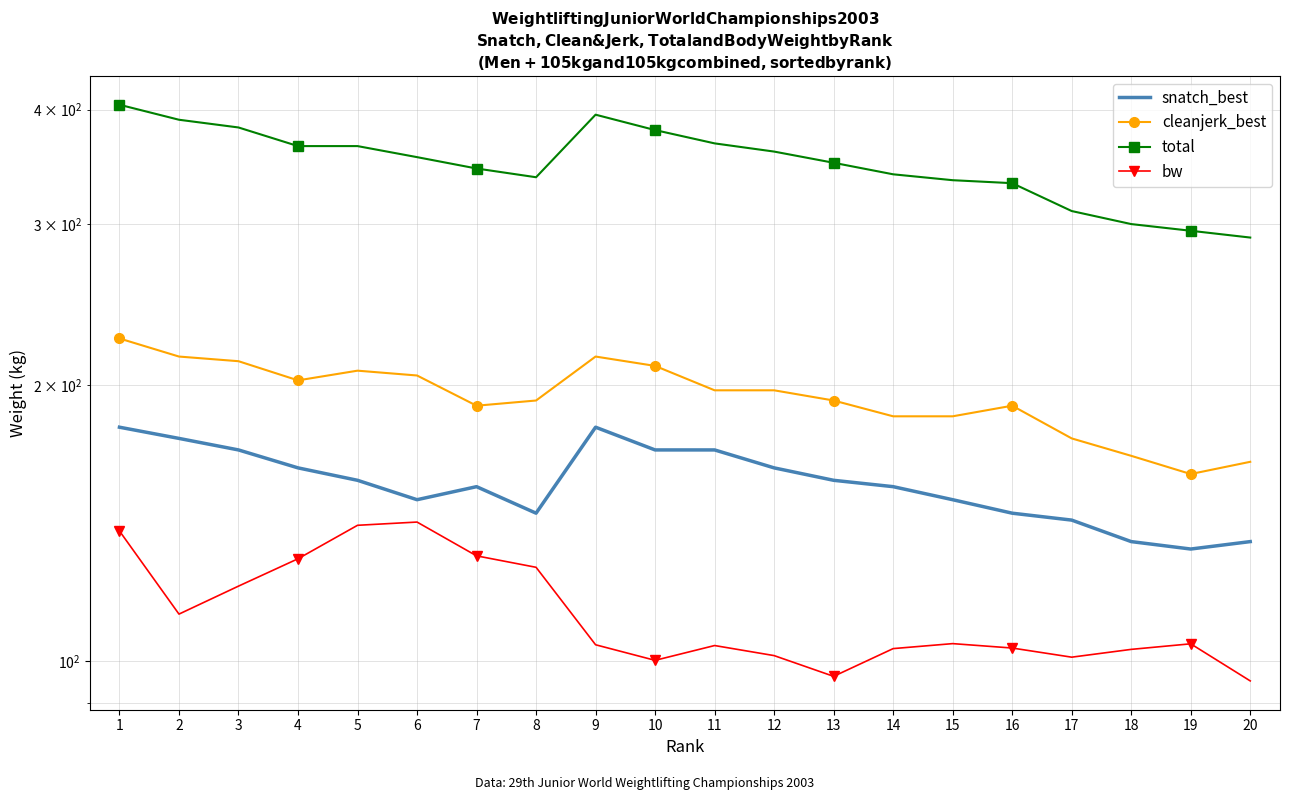

Is it true that bw equals 103.0 at 18?

True